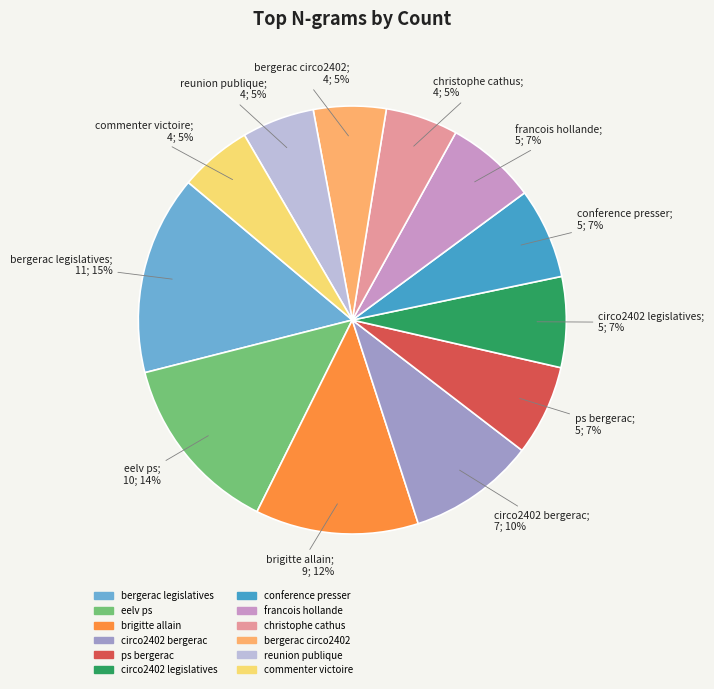

True or false: christophe cathus accounts for 15% of the total.

False